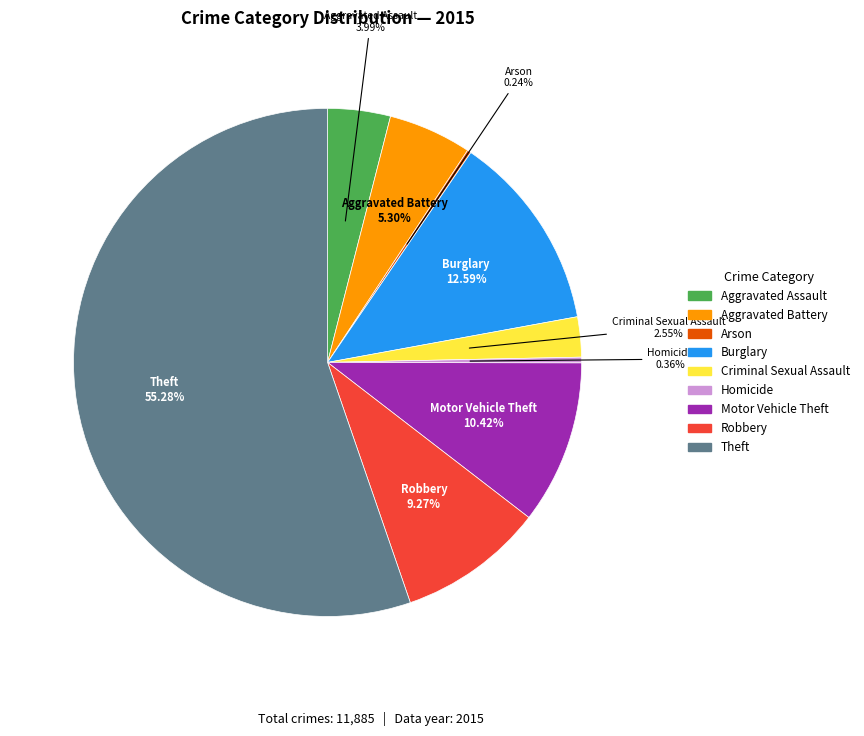

What percentage is the Aggravated Assault slice, to the nearest percent?

4%